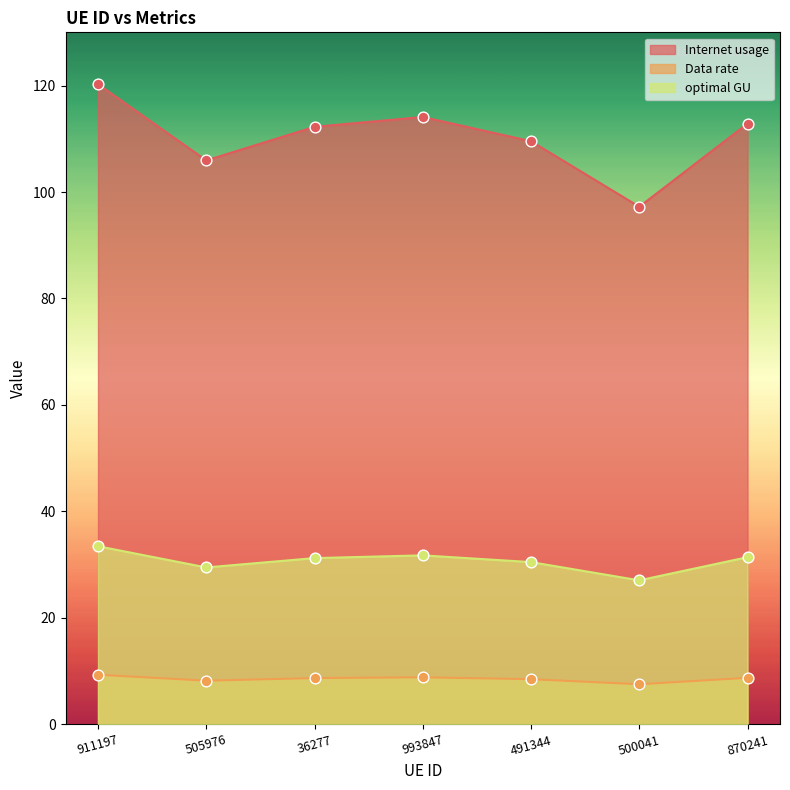

Which series contains the lowest Y value?

Data rate